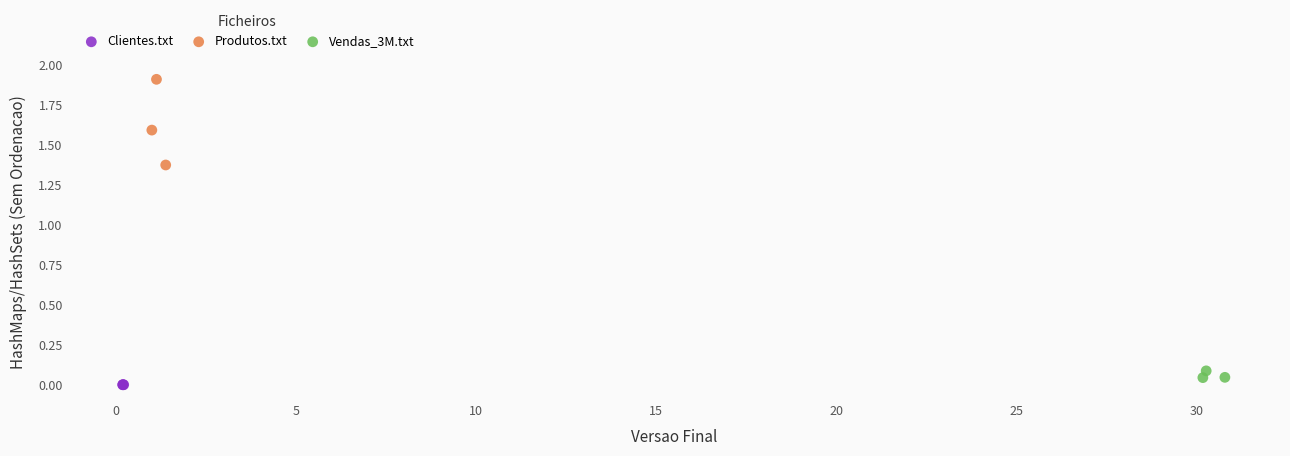

Which series contains the highest Y value?

Produtos.txt